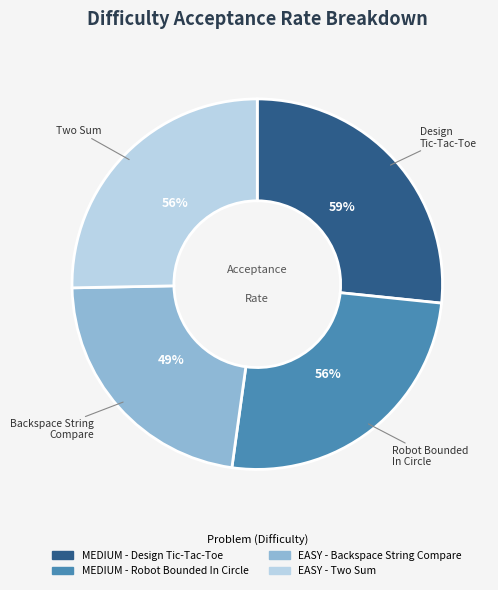

The EASY - Two Sum slice represents 32% of the pie. True or false?

False